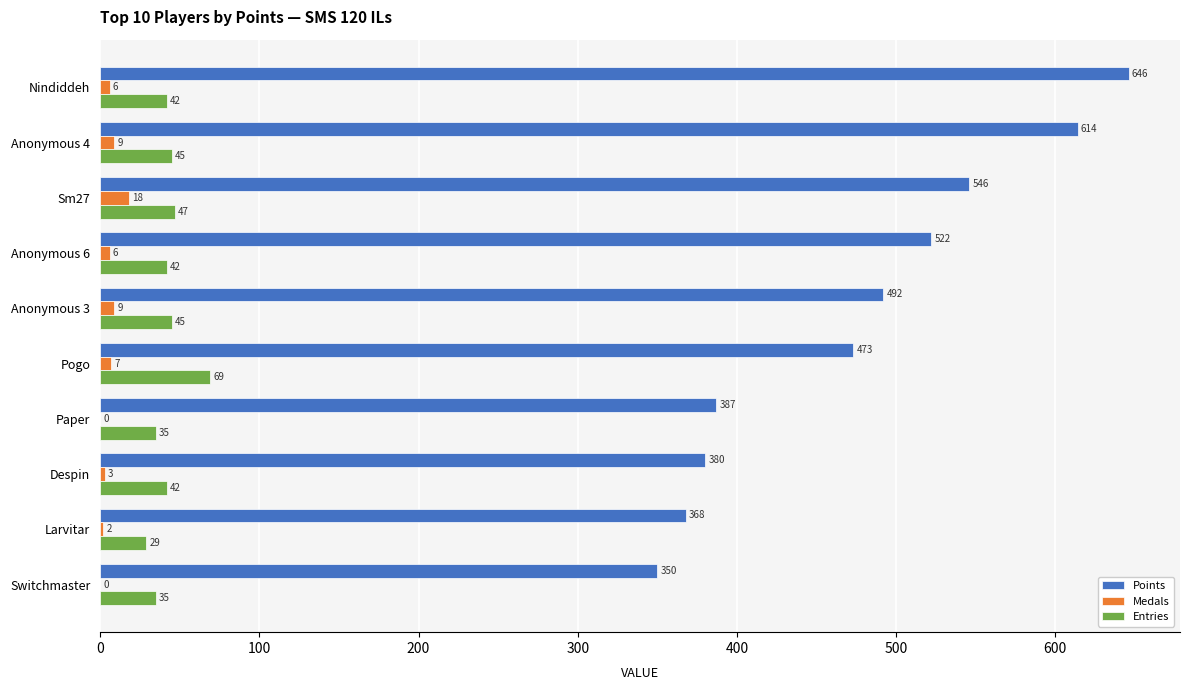

Is it true that Points equals 150 at Switchmaster?

False